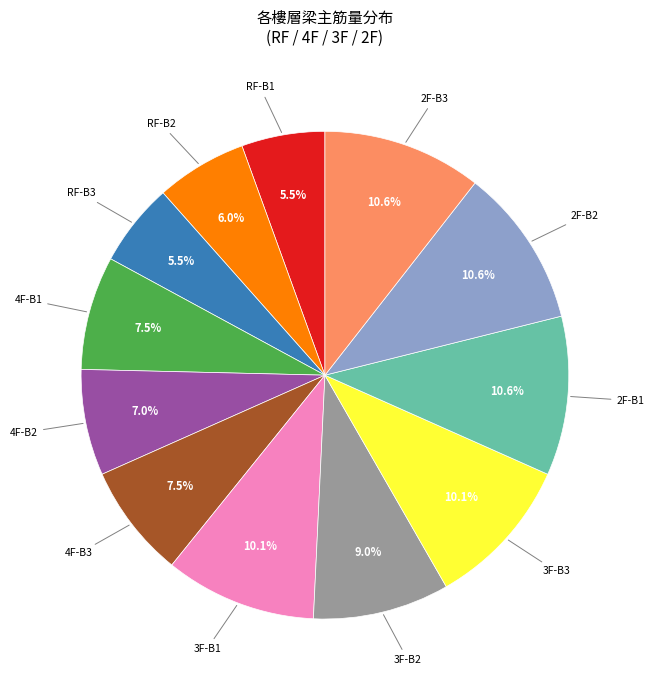

Does 3F-B3 represent more than half of the total?

No